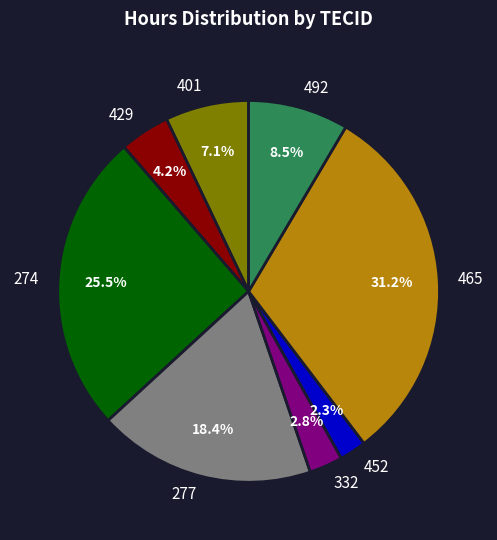

To the nearest percent, what is the combined percentage of 465 and 332?

34%